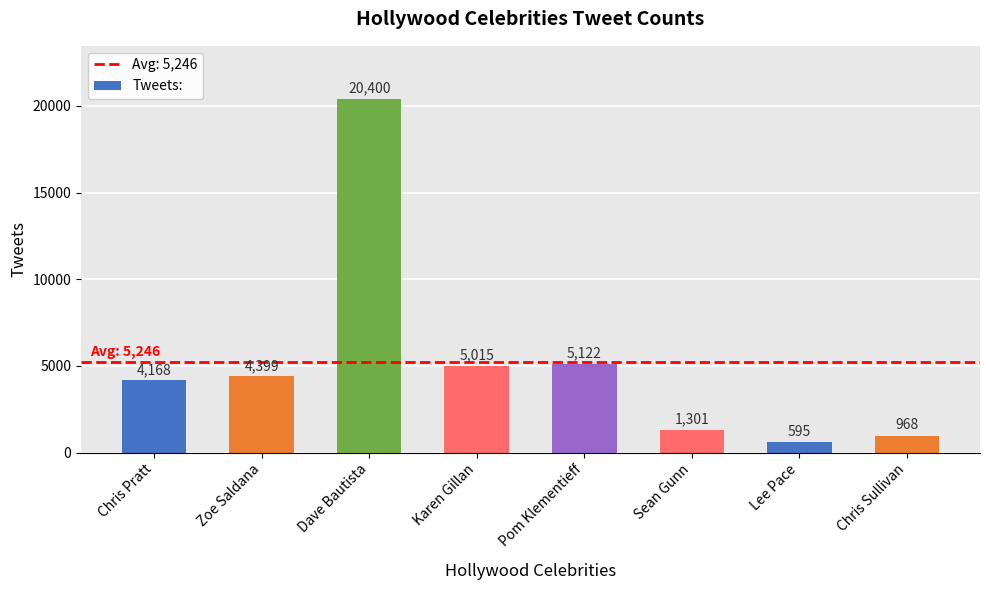

What is the sum of the values at Pom Klementieff and Lee Pace?

5717